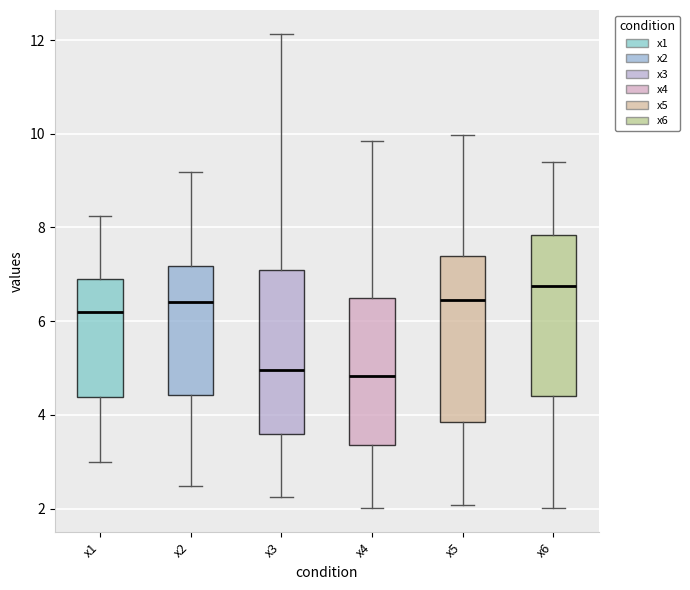

Reading left to right, read every box against the y-axis: the position of its median line, the range the box covers, and the ends of its whiskers. The values are not printed on the chart, so give them approximately, as read against the axis.

x1: median 6.2, box 4.4 to 7.0, whiskers 3.0 to 8.2
x2: median 6.4, box 4.4 to 7.2, whiskers 2.4 to 9.2
x3: median 5.0, box 3.6 to 7.2, whiskers 2.2 to 12.2
x4: median 4.8, box 3.4 to 6.4, whiskers 2.0 to 9.8
x5: median 6.4, box 3.8 to 7.4, whiskers 2.0 to 10.0
x6: median 6.8, box 4.4 to 7.8, whiskers 2.0 to 9.4